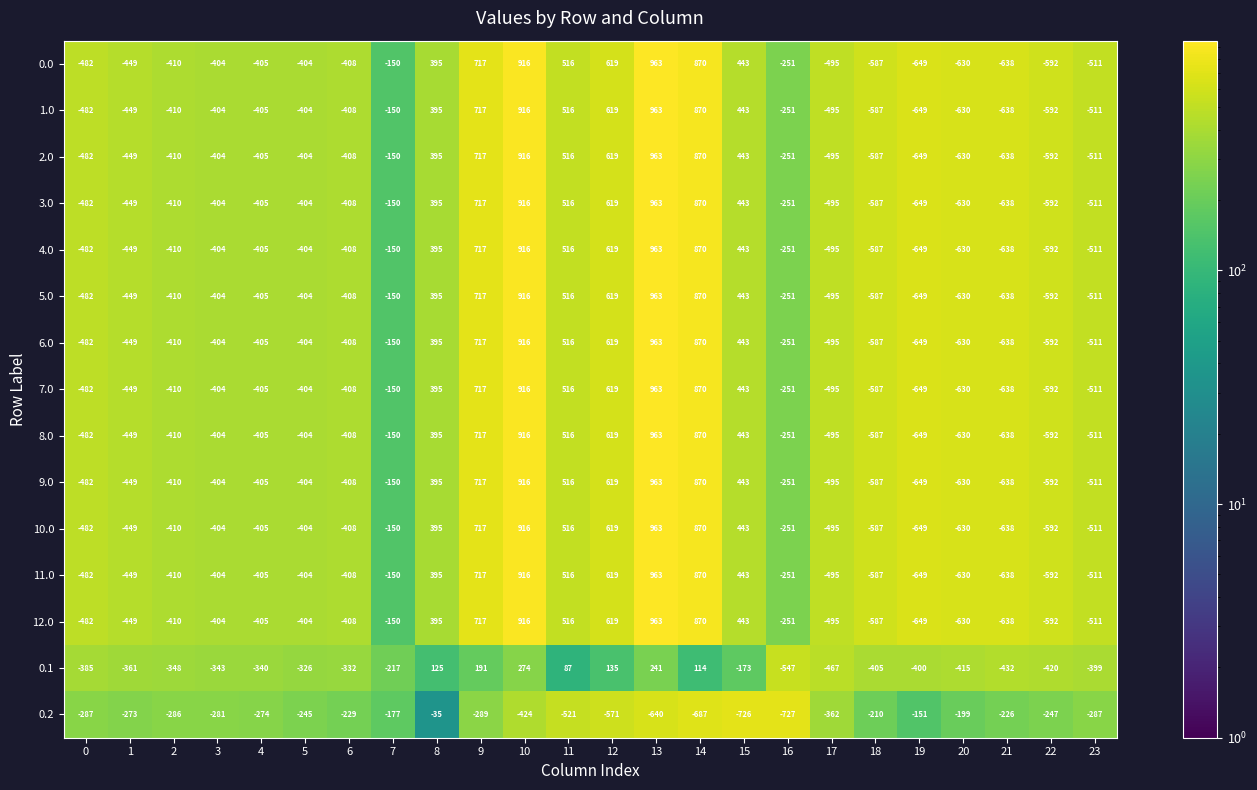

What is the average value of the 11.0 series?

-84